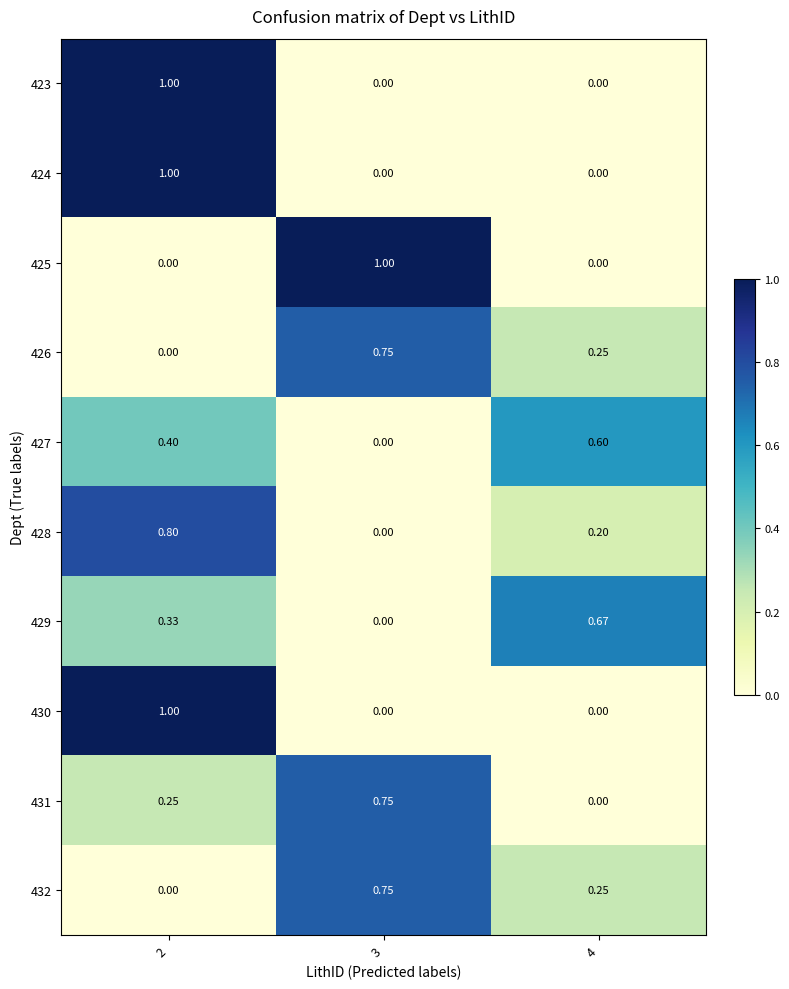

Count the number of categories in the chart.

3